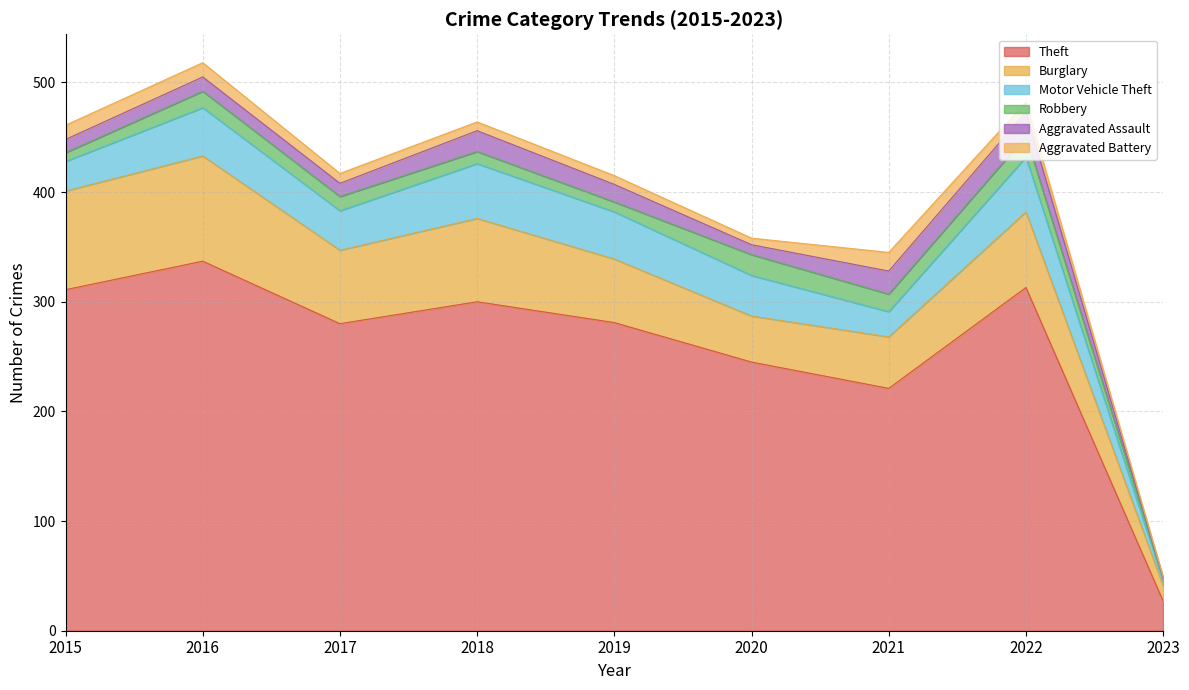

The value of Aggravated Battery at 2018 is 8. True or false?

True